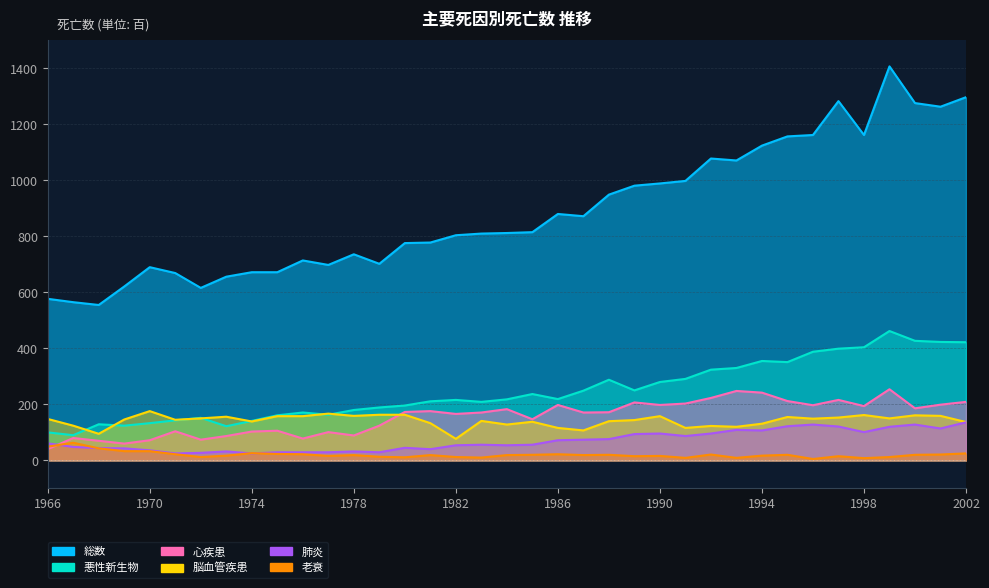

True or false: 肺炎 has more than 1 points higher than both neighbors.

True